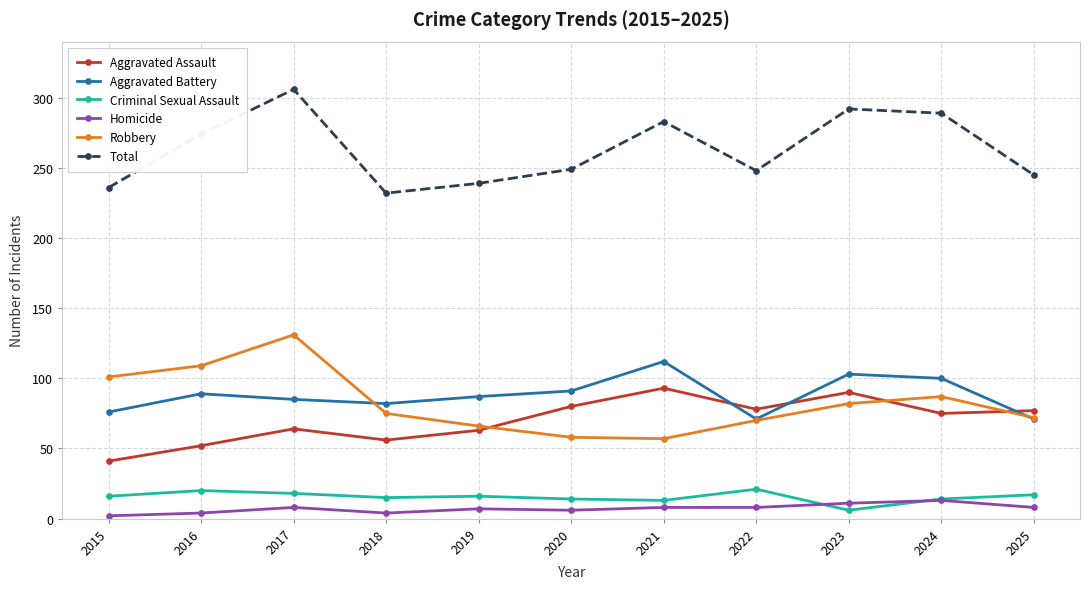

How many lines are shown in the chart?

6